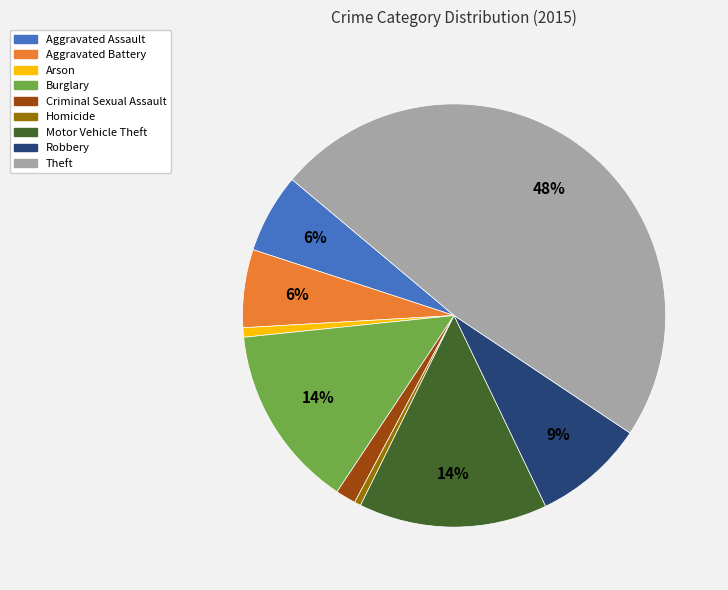

Approximately how many times larger is the value at Theft compared to Homicide?

97.1